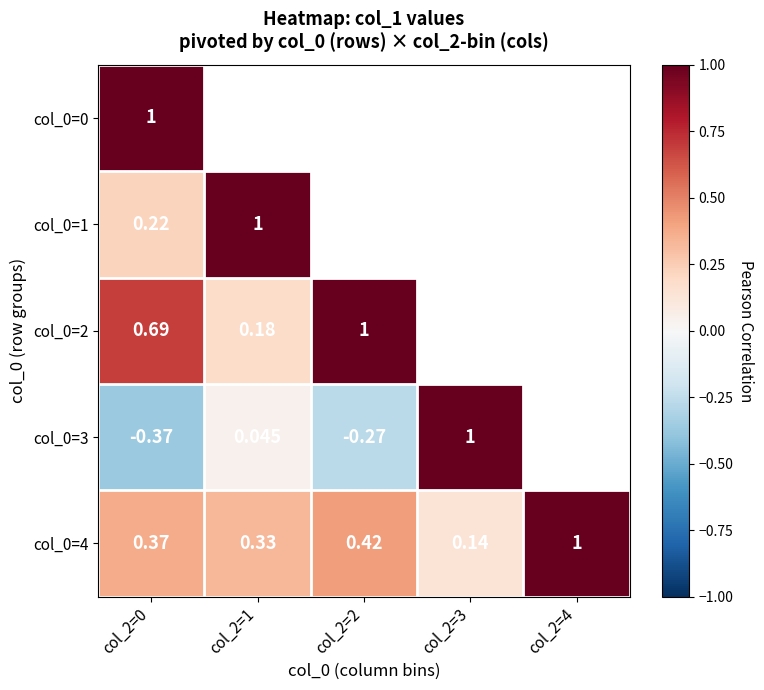

Count the col_0=4 values in the range 0 to 1.

5